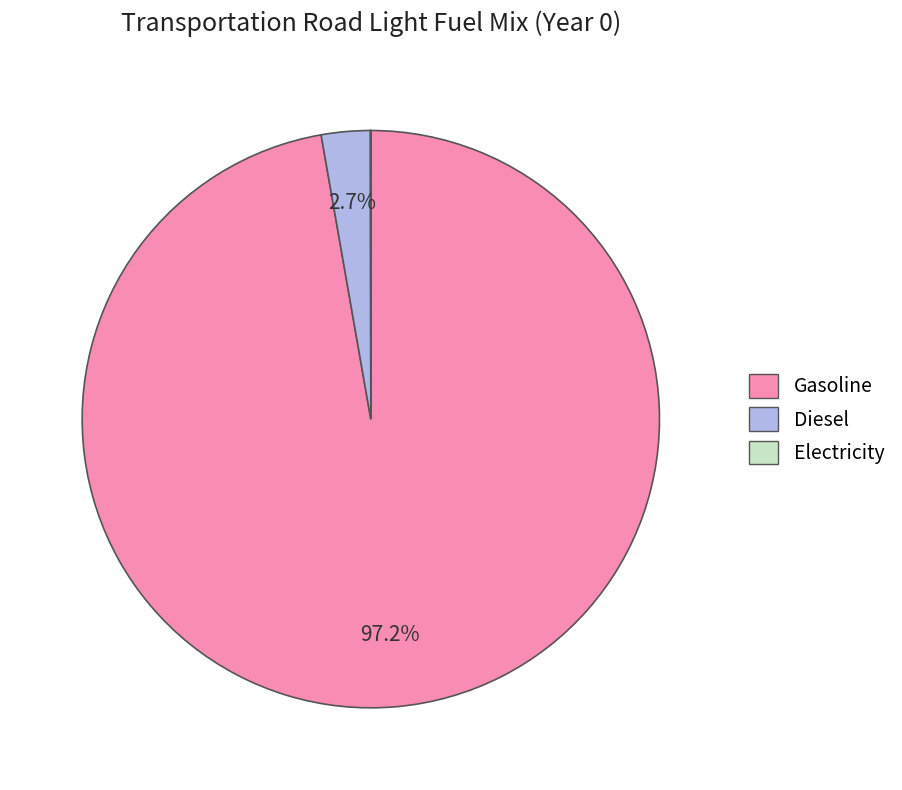

Which category has the biggest portion of the pie?

Gasoline